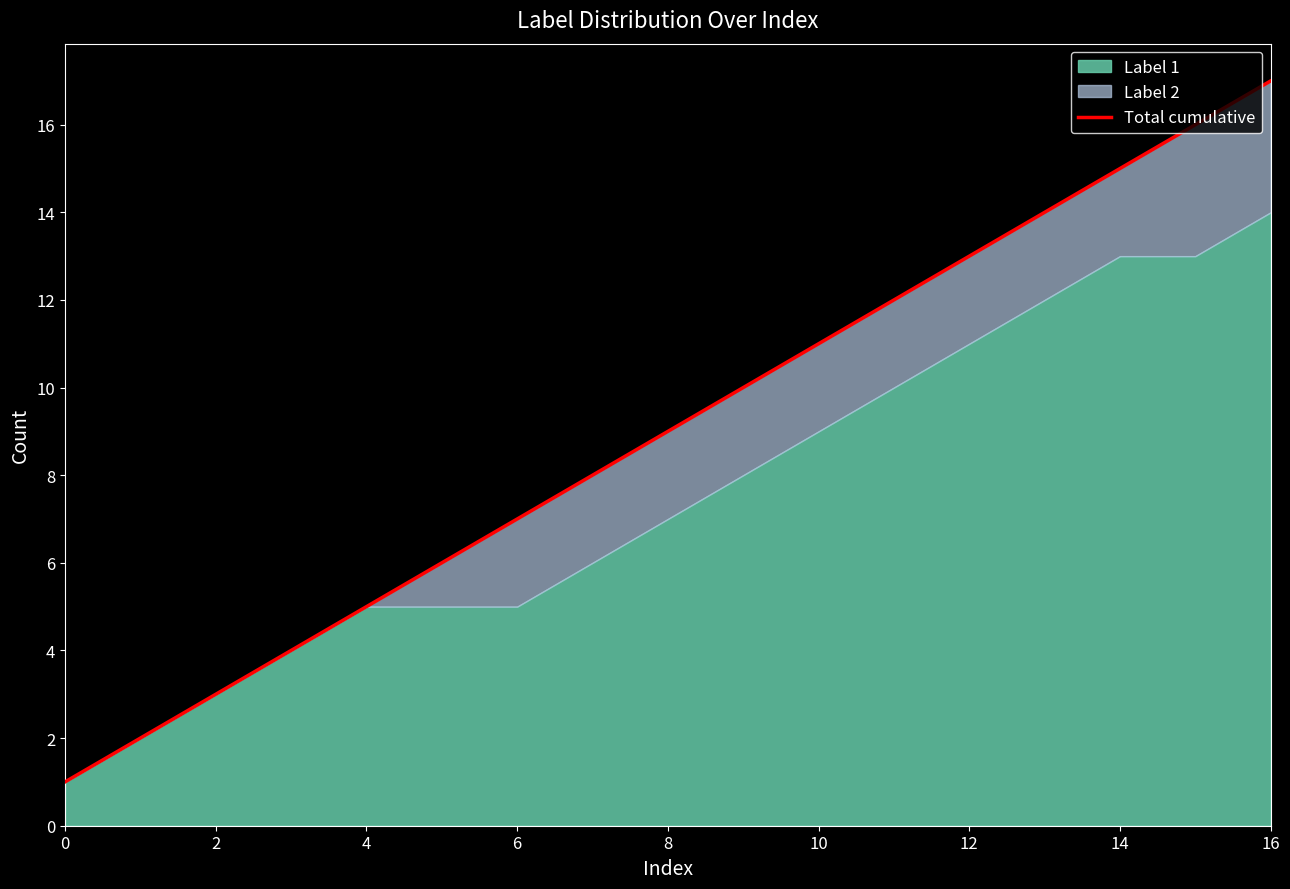

At which label does the data first exceed 9?

9